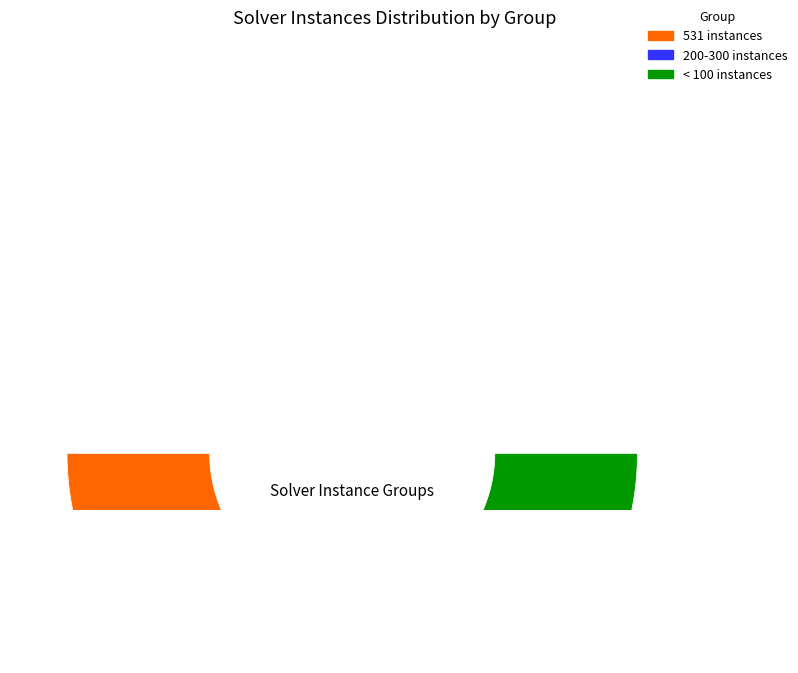

Which slice is the largest?

531